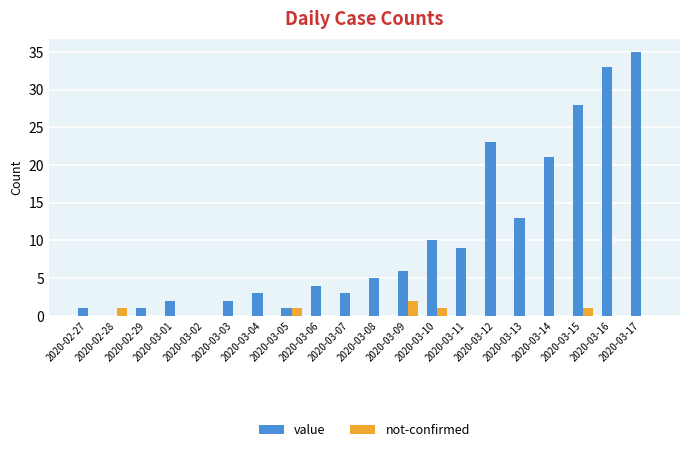

What is the sum of all value values?

200